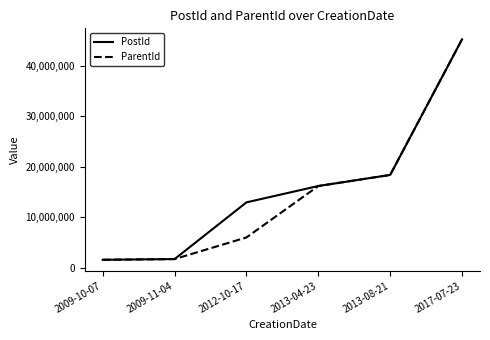

How many lines are shown in the chart?

2